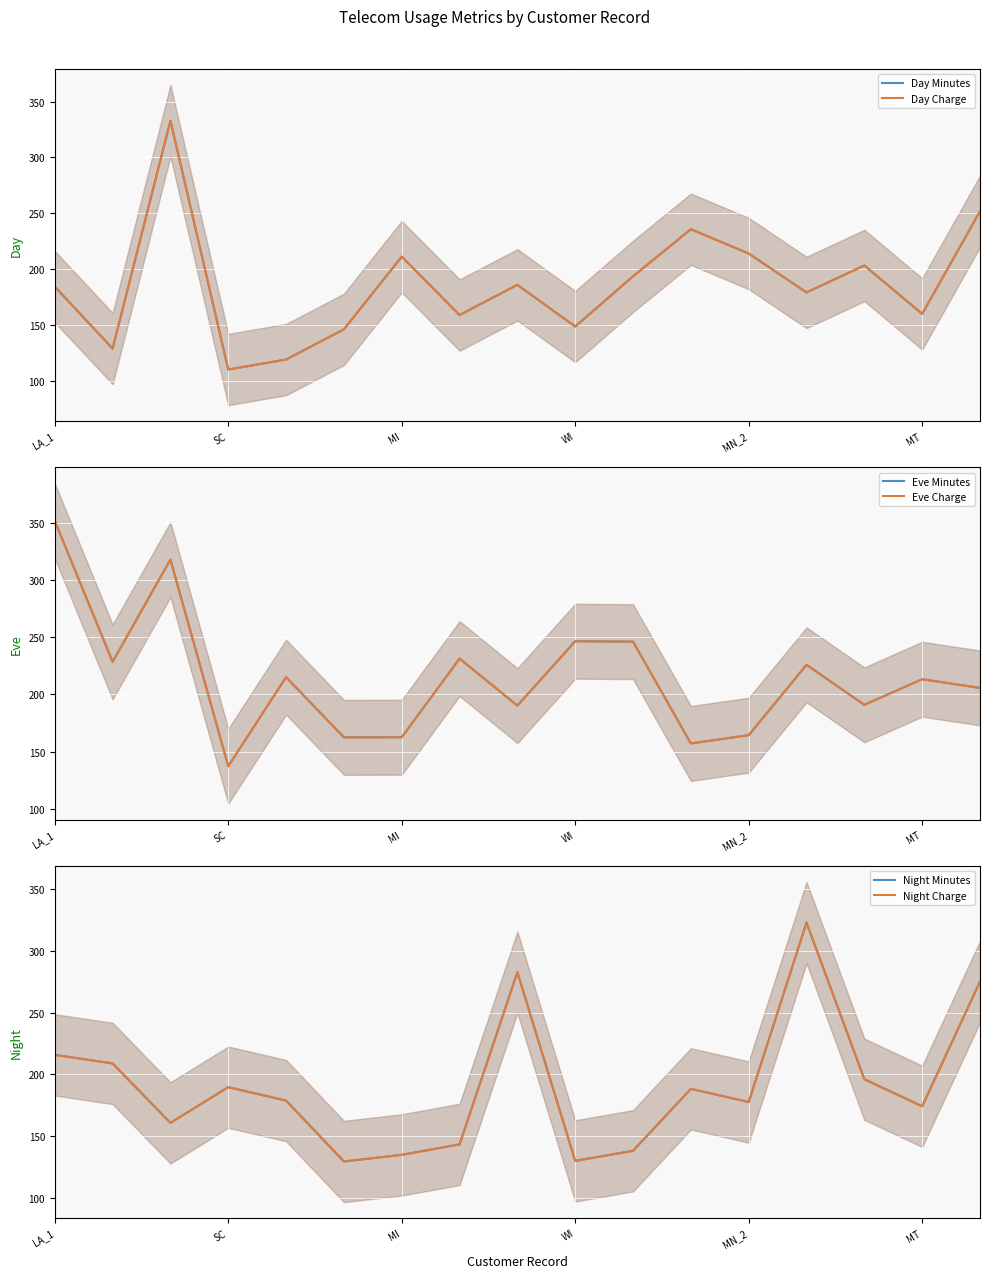

Which category has the highest value in the Night Charge series?

13